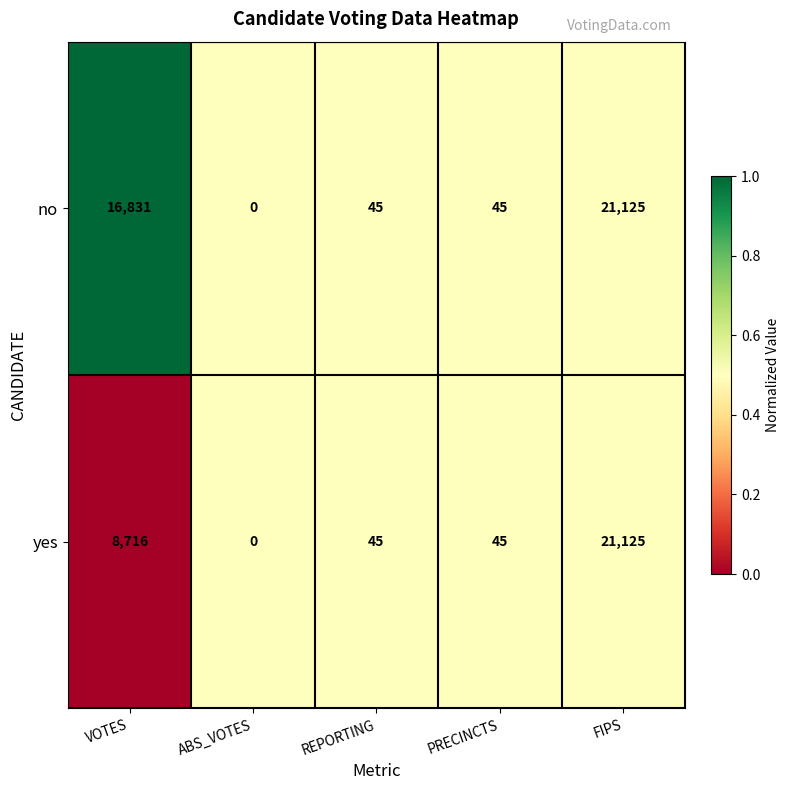

Which series has the largest total across all categories?

no